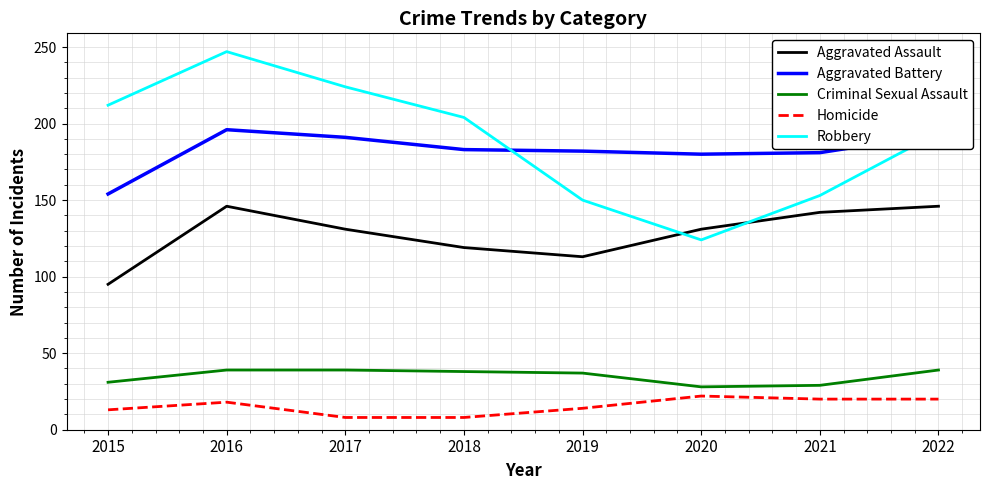

What is the average value of the Criminal Sexual Assault series?

35